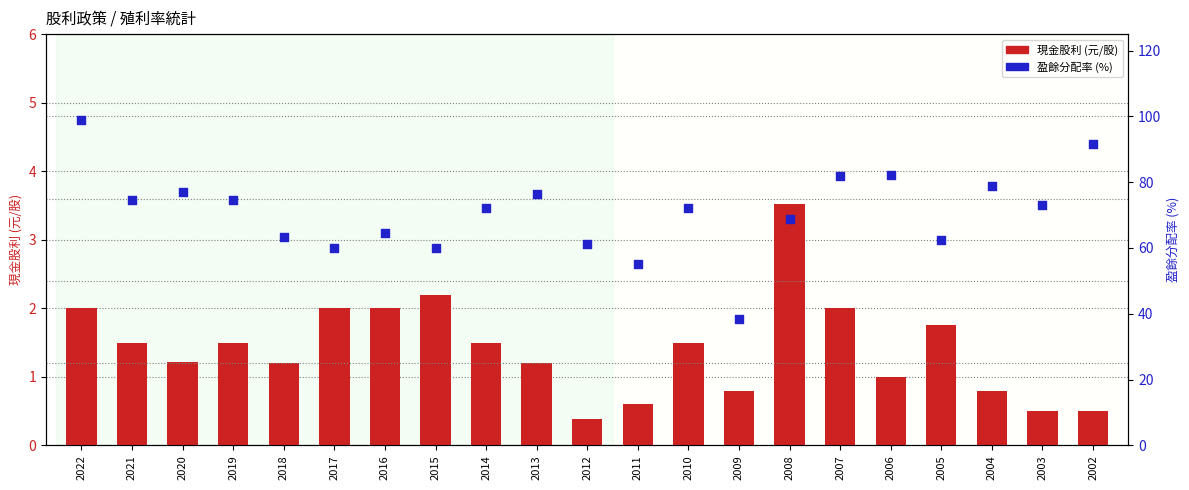

What is the total value across all series at 2010?

73.6